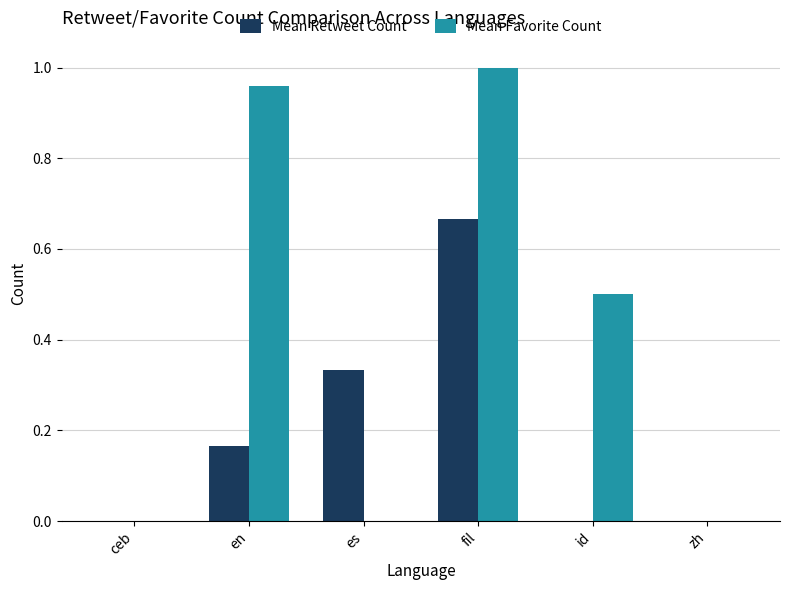

Which series has the largest total across all categories?

Mean Favorite Count